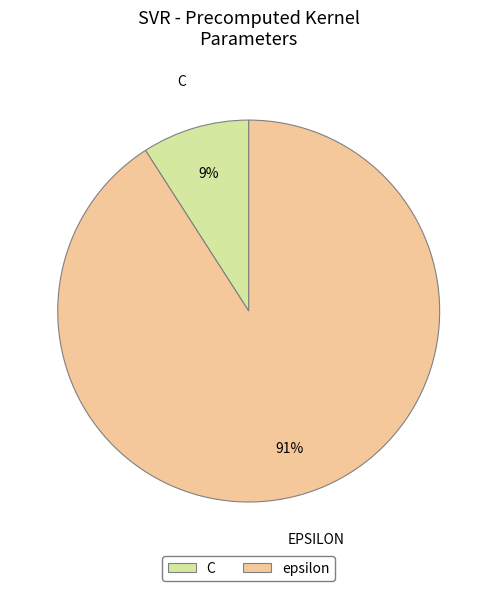

Which category accounts for the majority?

epsilon